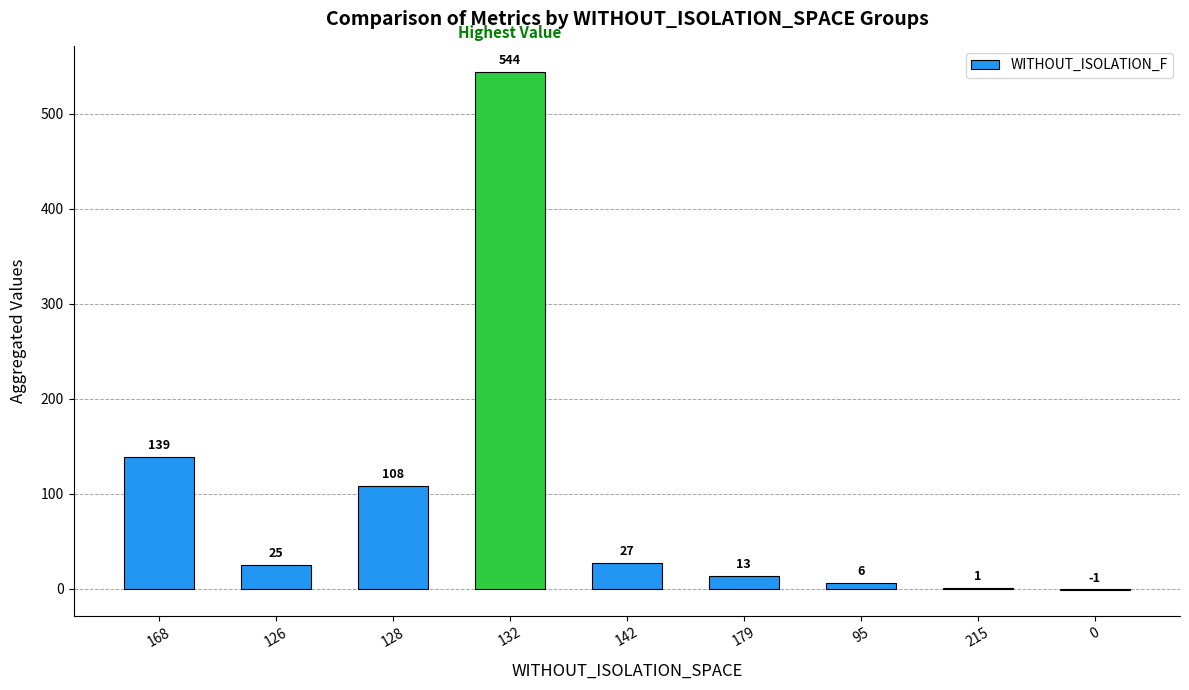

The value at 126 is 44. True or false?

False